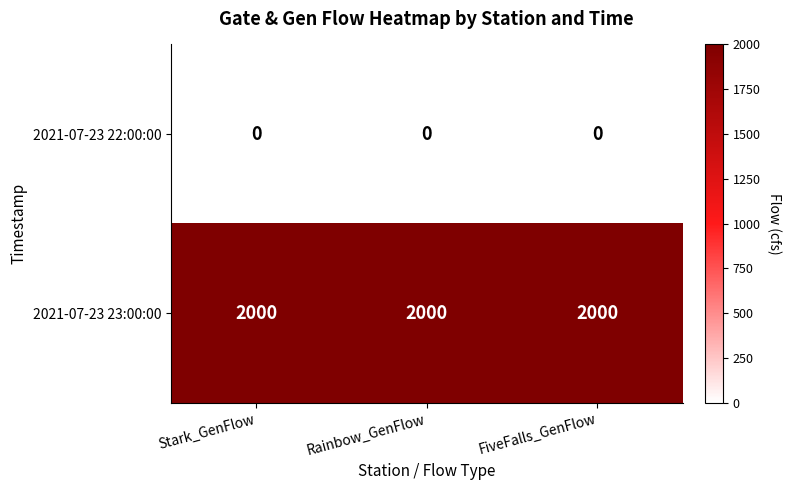

List the series in order of their overall mean, lowest first.

2021-07-23 22:00:00, 2021-07-23 23:00:00